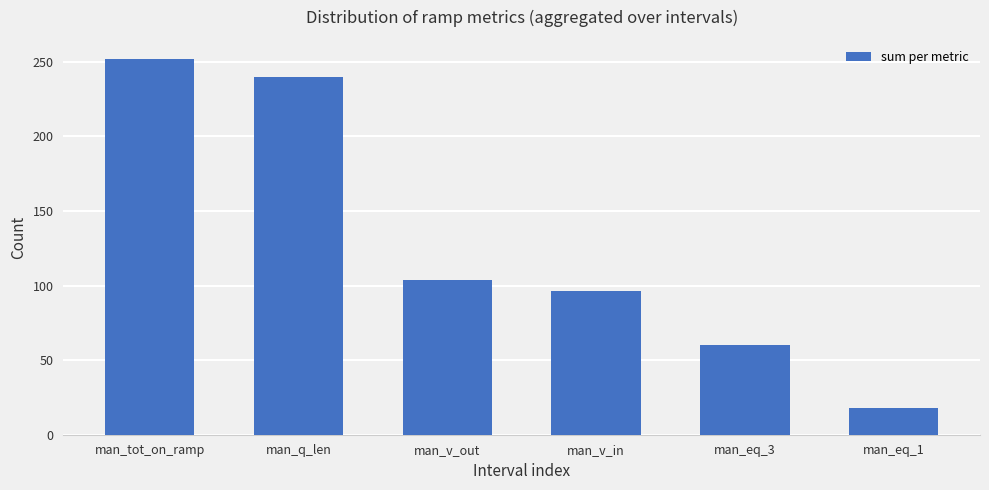

What is the value of the 4th bar from the left?

96